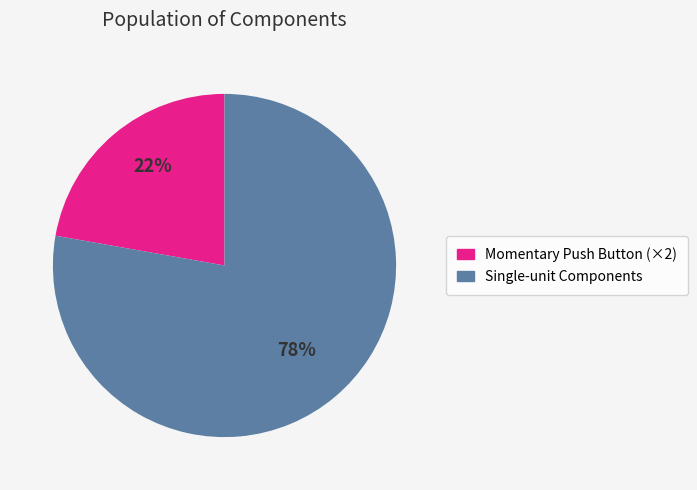

To the nearest percent, what is the average slice percentage?

50%